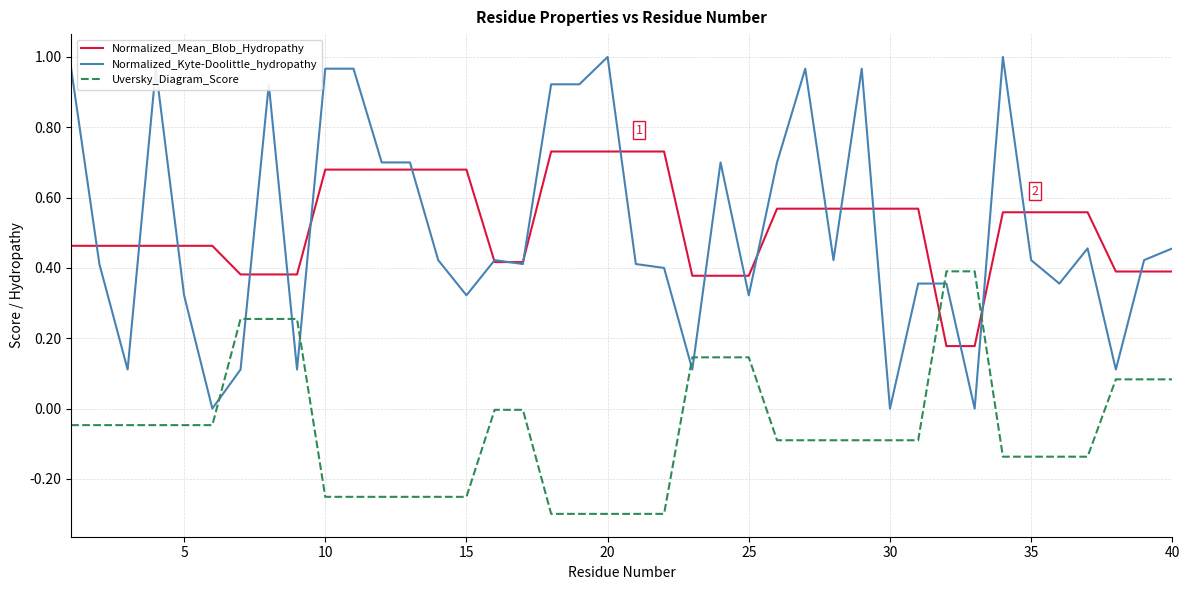

How many lines are shown in the chart?

3